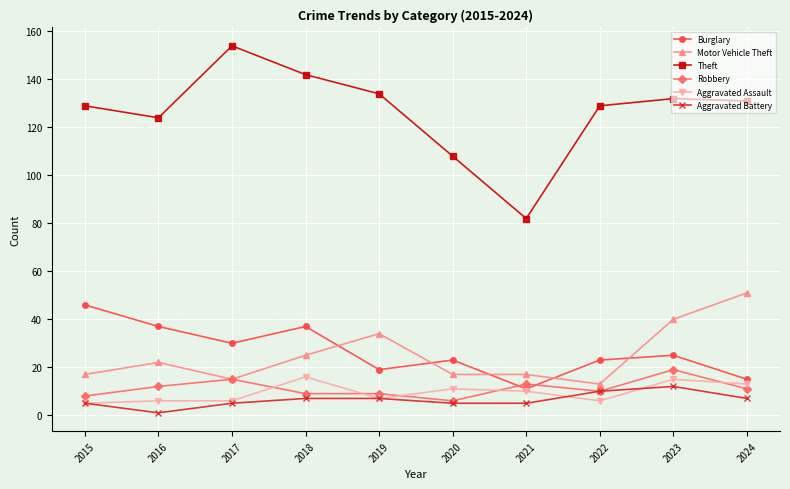

At how many categories does at least one series exceed 107?

9